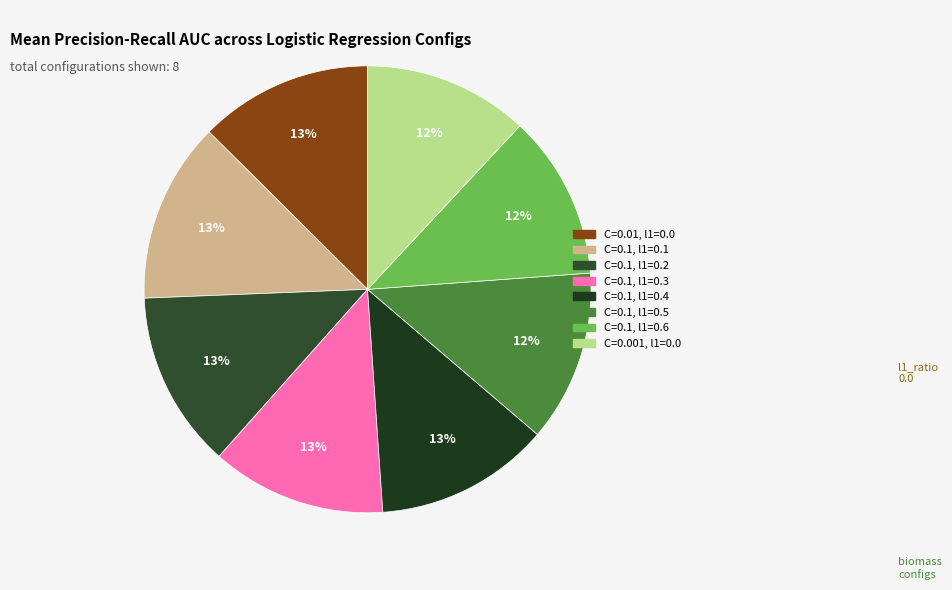

To the nearest percent, what percentage of the pie is C=0.1, l1=0.4?

13%